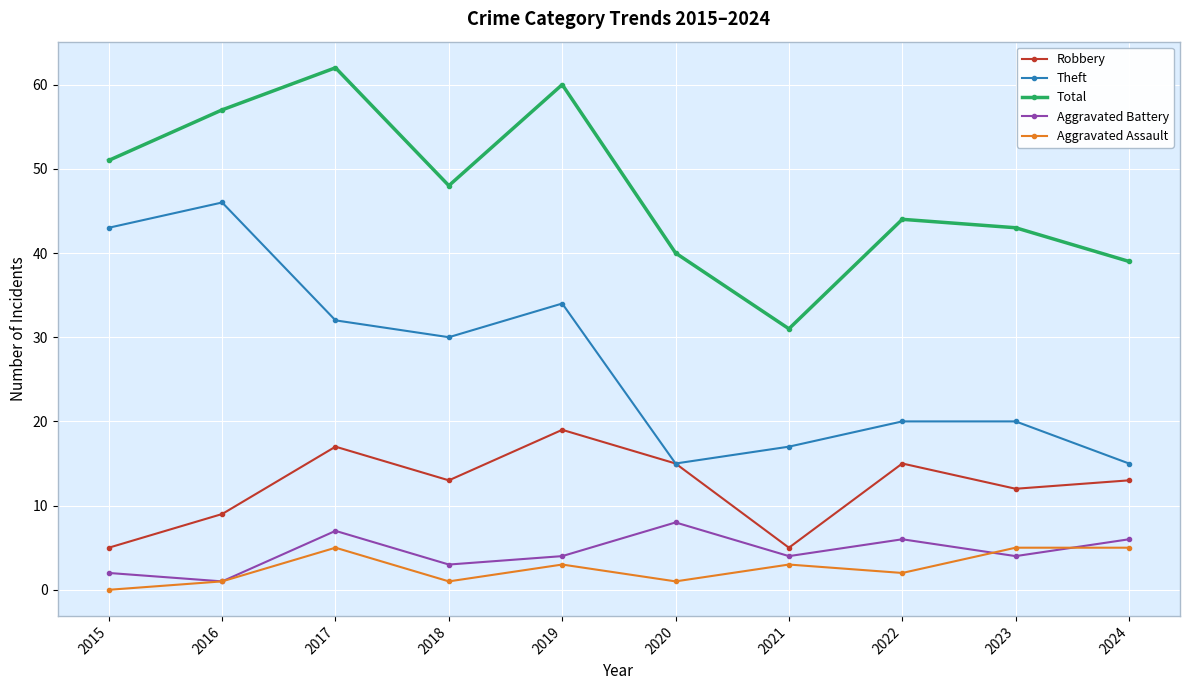

At which label does Robbery first exceed 13?

2017